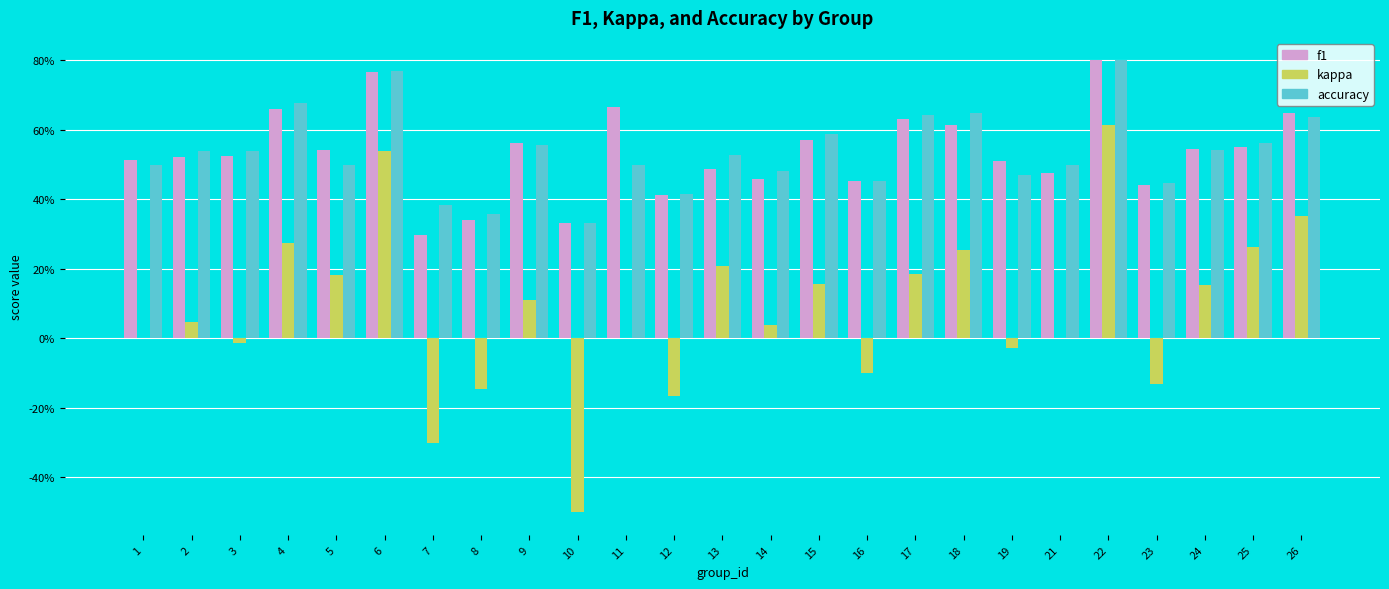

Reading left to right, transcribe all the data shown in this chart.

f1: 1=0.5	2=0.5	3=0.5	4=0.7	5=0.5	6=0.8	7=0.3	8=0.3	9=0.6	10=0.3	11=0.7	12=0.4	13=0.5	14=0.5	15=0.6	16=0.5	17=0.6	18=0.6	19=0.5	21=0.5	22=0.8	23=0.4	24=0.5	25=0.6	26=0.6
kappa: 1=0.0	2=0.0	3=-0.0	4=0.3	5=0.2	6=0.5	7=-0.3	8=-0.1	9=0.1	10=-0.5	11=0.0	12=-0.2	13=0.2	14=0.0	15=0.2	16=-0.1	17=0.2	18=0.3	19=-0.0	21=0.0	22=0.6	23=-0.1	24=0.2	25=0.3	26=0.4
accuracy: 1=0.5	2=0.5	3=0.5	4=0.7	5=0.5	6=0.8	7=0.4	8=0.4	9=0.6	10=0.3	11=0.5	12=0.4	13=0.5	14=0.5	15=0.6	16=0.5	17=0.6	18=0.7	19=0.5	21=0.5	22=0.8	23=0.4	24=0.5	25=0.6	26=0.6